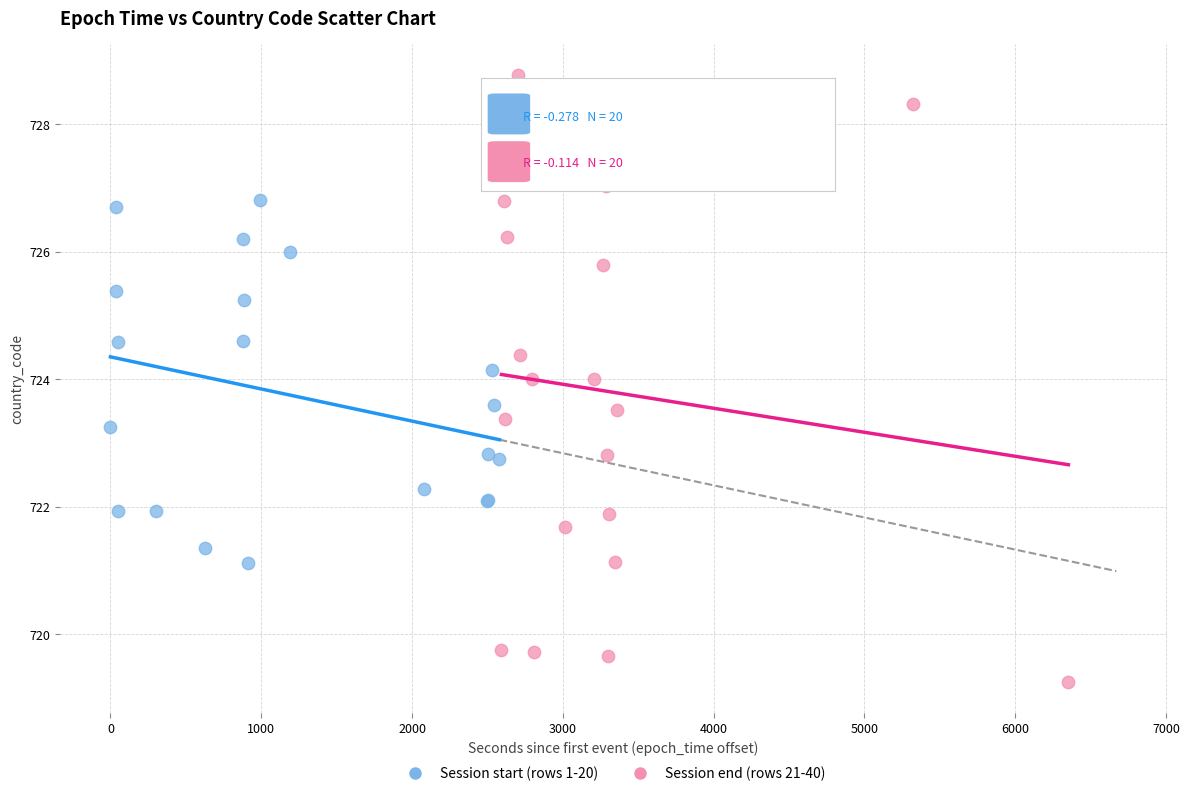

Which series reaches the minimum Y coordinate?

Session end (rows 21-40)